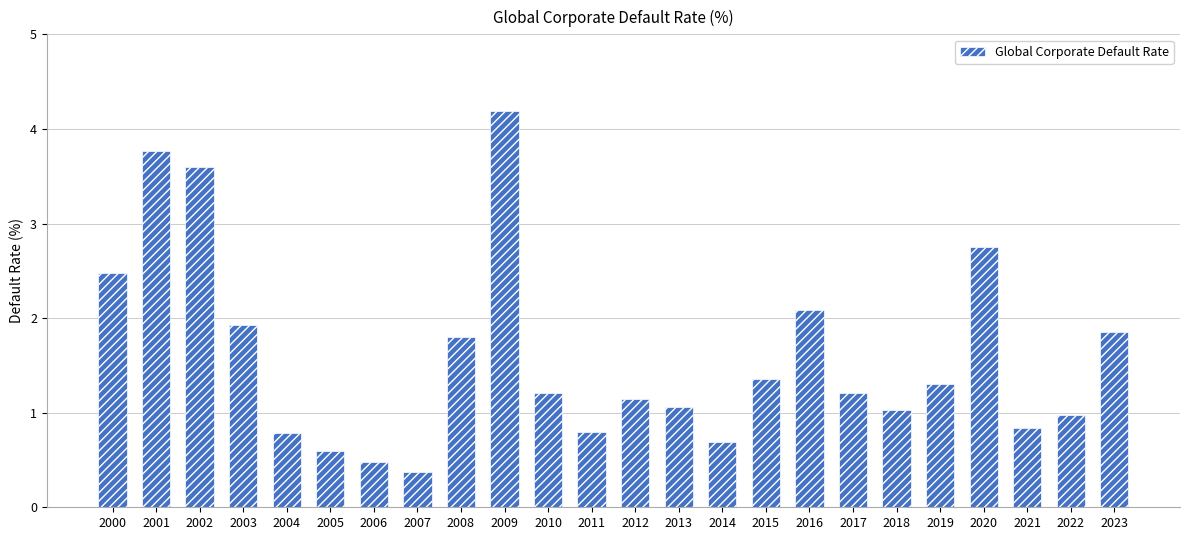

What is the value of the 13th bar from the left?

1.1